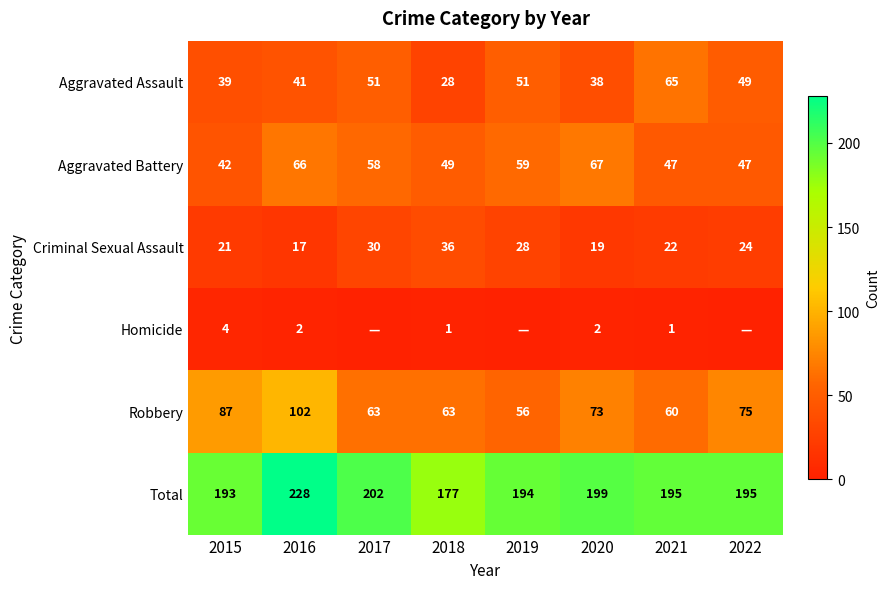

Where is Total nearest to the value 202?

2017